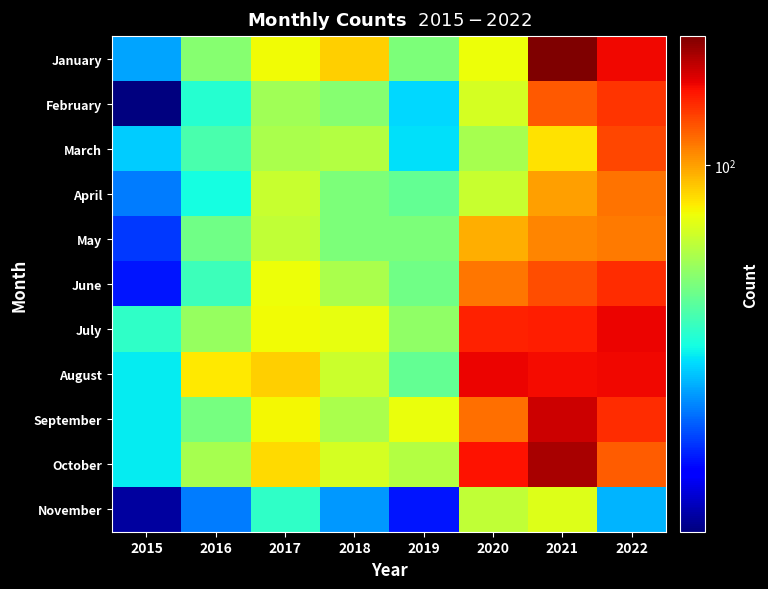

Reading right to left, extract all data points from this chart.

January: 2022=162	2021=217	2020=74	2019=49	2018=86	2017=75	2016=51	2015=26
February: 2022=140	2021=125	2020=67	2019=30	2018=51	2017=56	2016=36	2015=11
March: 2022=133	2021=81	2020=57	2019=31	2018=60	2017=58	2016=41	2015=29
April: 2022=115	2021=100	2020=64	2019=45	2018=49	2017=64	2016=34	2015=23
May: 2022=113	2021=108	2020=96	2019=49	2018=49	2017=63	2016=47	2015=19
June: 2022=143	2021=129	2020=114	2019=47	2018=58	2017=74	2016=39	2015=17
July: 2022=163	2021=150	2020=149	2019=53	2018=72	2017=75	2016=54	2015=37
August: 2022=162	2021=159	2020=163	2019=45	2018=65	2017=86	2016=79	2015=32
September: 2022=144	2021=178	2020=117	2019=73	2018=58	2017=76	2016=48	2015=32
October: 2022=124	2021=194	2020=156	2019=60	2018=67	2017=83	2016=57	2015=32
November: 2022=27	2021=70	2020=63	2019=17	2018=25	2017=37	2016=23	2015=12